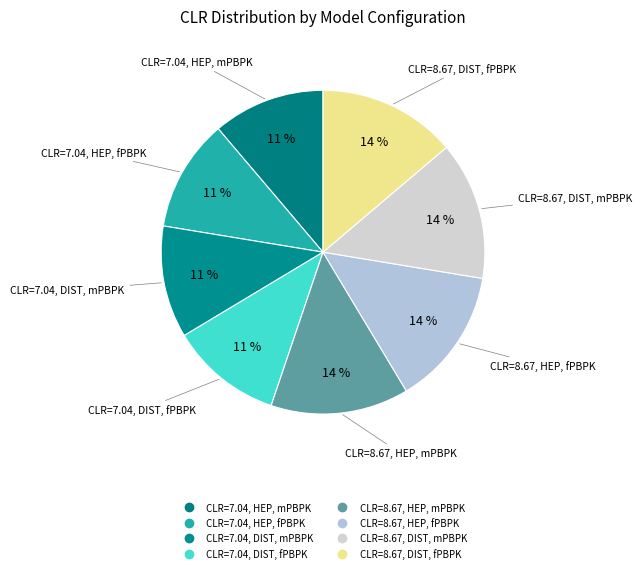

To the nearest percent, what is the combined percentage of CLR=7.04, HEP, mPBPK and CLR=7.04, DIST, mPBPK?

22%